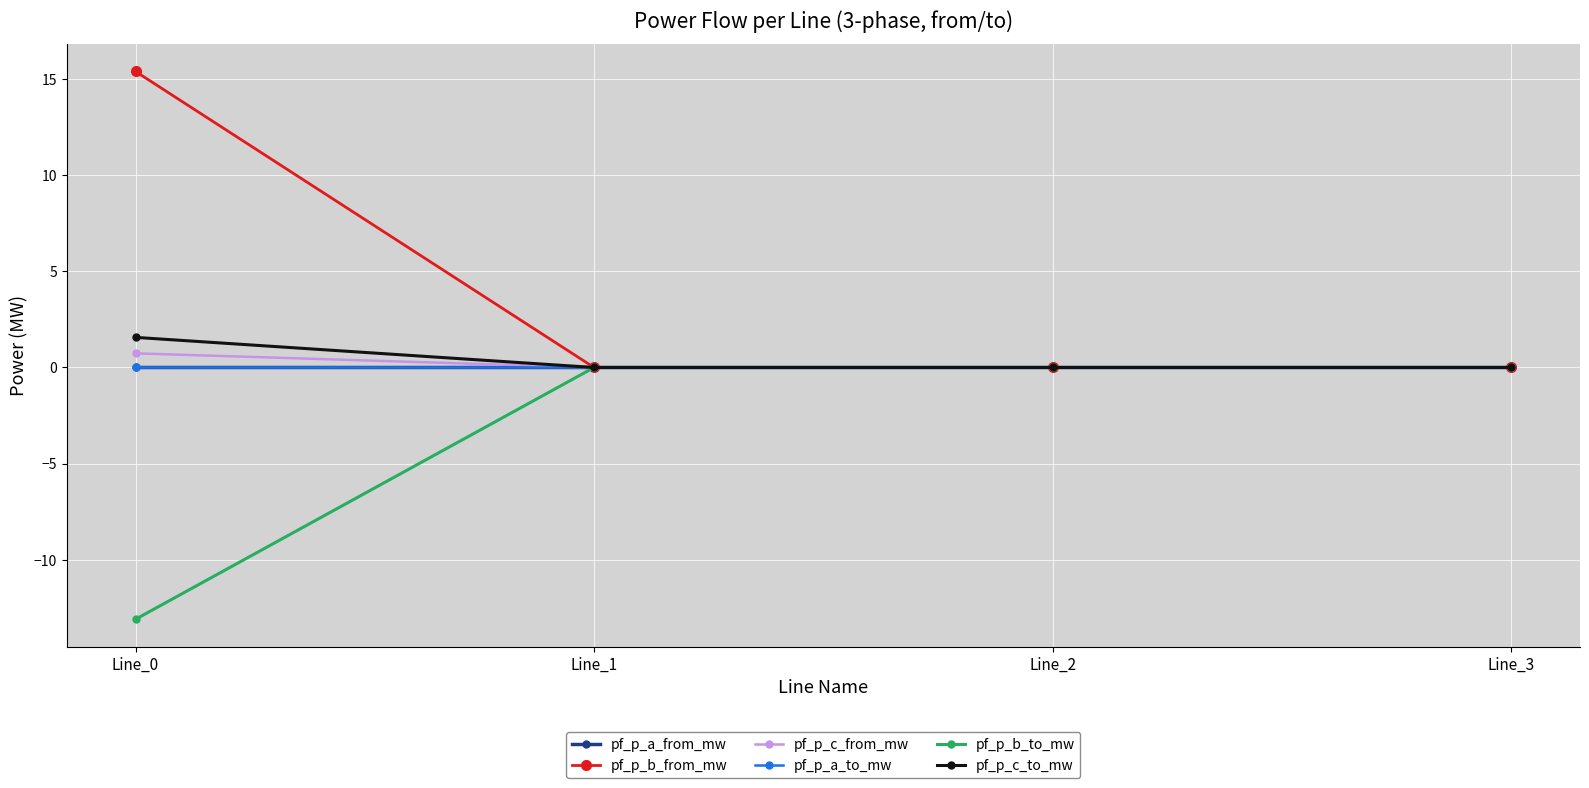

What is the average value of the pf_p_c_from_mw series?

0.2